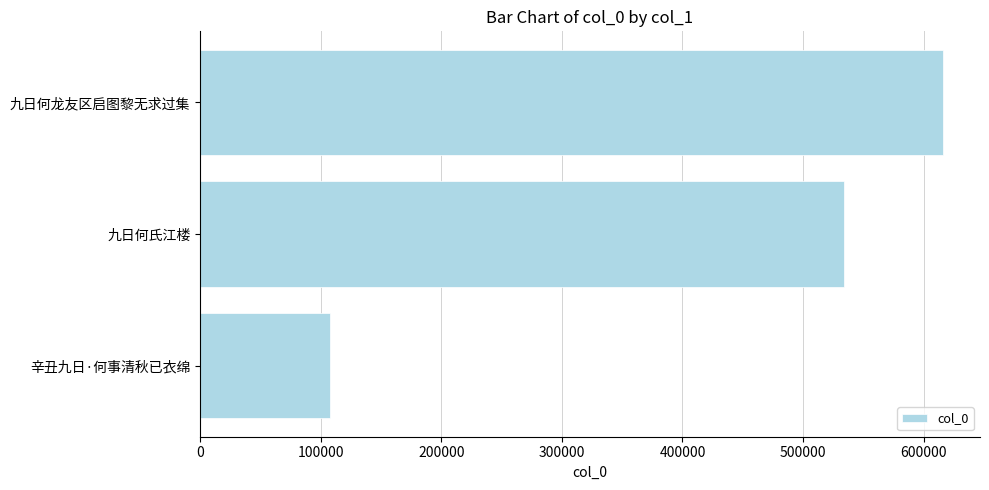

Rank the categories by value from highest to lowest.

九日何龙友区启图黎无求过集, 九日何氏江楼, 辛丑九日·何事清秋已衣绵